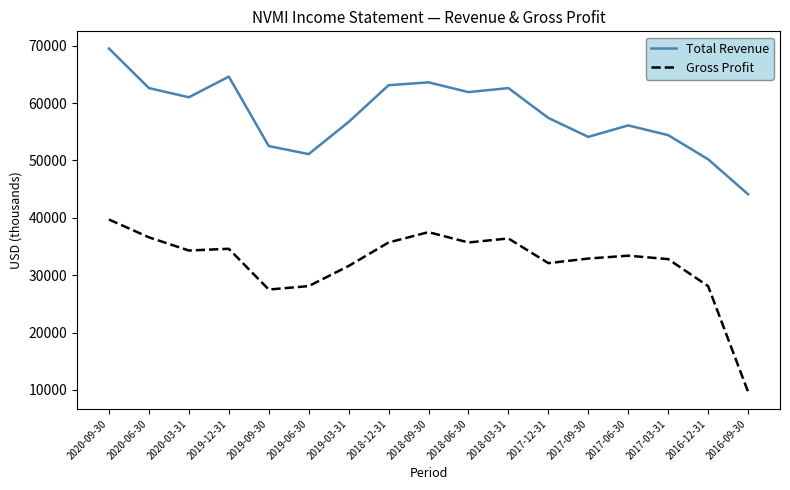

Which series has the largest range (max minus min)?

Gross Profit